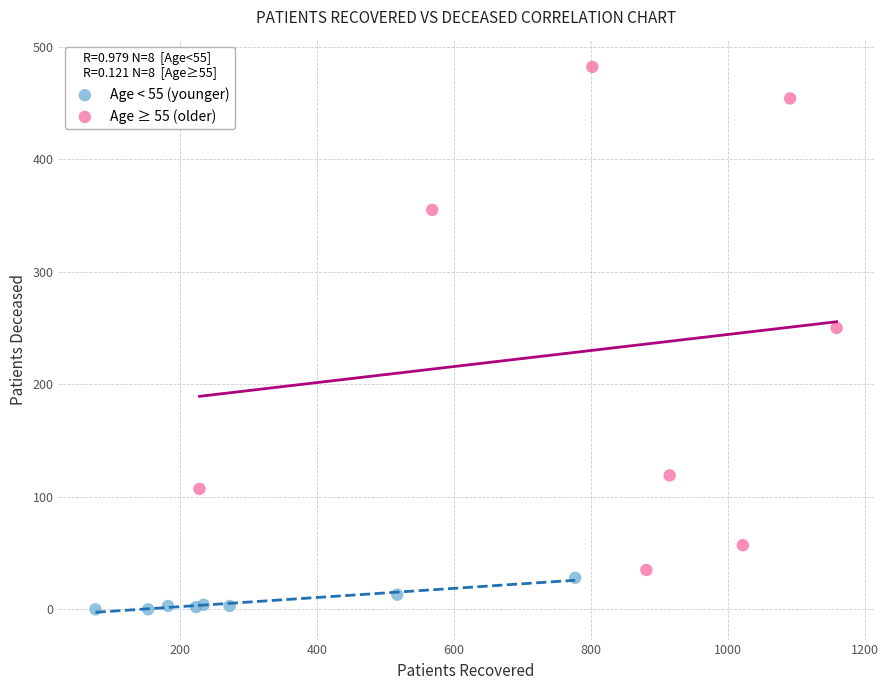

Which series has the widest spread of Y values?

Age ≥ 55 (older)